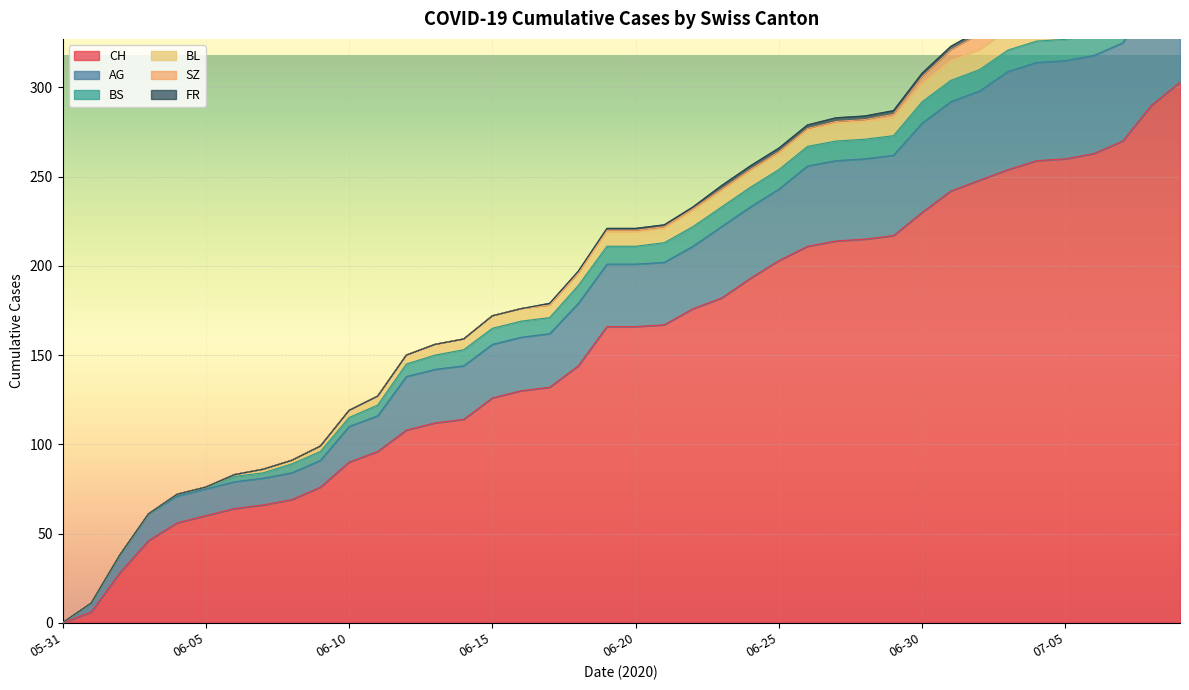

Reading right to left, extract all data points from this chart.

CH: 2020-07-09=303	2020-07-08=290	2020-07-07=270	2020-07-06=263	2020-07-05=260	2020-07-04=259	2020-07-03=254	2020-07-02=248	2020-07-01=242	2020-06-30=230	2020-06-29=217	2020-06-28=215	2020-06-27=214	2020-06-26=211	2020-06-25=203	2020-06-24=193	2020-06-23=182	2020-06-22=176	2020-06-21=167	2020-06-20=166	2020-06-19=166	2020-06-18=144	2020-06-17=132	2020-06-16=130	2020-06-15=126	2020-06-14=114	2020-06-13=112	2020-06-12=108	2020-06-11=96	2020-06-10=90	2020-06-09=76	2020-06-08=69	2020-06-07=66	2020-06-06=64	2020-06-05=60	2020-06-04=56	2020-06-03=46	2020-06-02=28	2020-06-01=6	2020-05-31=0
AG: 2020-07-09=70	2020-07-08=60	2020-07-07=55	2020-07-06=55	2020-07-05=55	2020-07-04=55	2020-07-03=55	2020-07-02=50	2020-07-01=50	2020-06-30=50	2020-06-29=45	2020-06-28=45	2020-06-27=45	2020-06-26=45	2020-06-25=40	2020-06-24=40	2020-06-23=40	2020-06-22=35	2020-06-21=35	2020-06-20=35	2020-06-19=35	2020-06-18=35	2020-06-17=30	2020-06-16=30	2020-06-15=30	2020-06-14=30	2020-06-13=30	2020-06-12=30	2020-06-11=20	2020-06-10=20	2020-06-09=15	2020-06-08=15	2020-06-07=15	2020-06-06=15	2020-06-05=15	2020-06-04=15	2020-06-03=15	2020-06-02=10	2020-06-01=5	2020-05-31=0
BS: 2020-07-09=12	2020-07-08=12	2020-07-07=12	2020-07-06=12	2020-07-05=12	2020-07-04=12	2020-07-03=12	2020-07-02=12	2020-07-01=12	2020-06-30=12	2020-06-29=11	2020-06-28=11	2020-06-27=11	2020-06-26=11	2020-06-25=11	2020-06-24=11	2020-06-23=11	2020-06-22=11	2020-06-21=11	2020-06-20=10	2020-06-19=10	2020-06-18=10	2020-06-17=9	2020-06-16=9	2020-06-15=9	2020-06-14=9	2020-06-13=8	2020-06-12=7	2020-06-11=6	2020-06-10=5	2020-06-09=5	2020-06-08=5	2020-06-07=3	2020-06-06=3	2020-06-05=1	2020-06-04=1	2020-06-03=0	2020-06-02=0	2020-06-01=0	2020-05-31=0
BL: 2020-07-09=20	2020-07-08=19	2020-07-07=18	2020-07-06=16	2020-07-05=14	2020-07-04=13	2020-07-03=11	2020-07-02=11	2020-07-01=11	2020-06-30=10	2020-06-29=10	2020-06-28=10	2020-06-27=10	2020-06-26=9	2020-06-25=9	2020-06-24=9	2020-06-23=9	2020-06-22=9	2020-06-21=8	2020-06-20=8	2020-06-19=8	2020-06-18=7	2020-06-17=7	2020-06-16=7	2020-06-15=7	2020-06-14=6	2020-06-13=6	2020-06-12=5	2020-06-11=5	2020-06-10=4	2020-06-09=3	2020-06-08=2	2020-06-07=2	2020-06-06=1	2020-06-05=0	2020-06-04=0	2020-06-03=0	2020-06-02=0	2020-06-01=0	2020-05-31=0
SZ: 2020-07-09=17	2020-07-08=17	2020-07-07=9	2020-07-06=9	2020-07-05=9	2020-07-04=9	2020-07-03=9	2020-07-02=9	2020-07-01=6	2020-06-30=4	2020-06-29=2	2020-06-28=1	2020-06-27=1	2020-06-26=1	2020-06-25=1	2020-06-24=1	2020-06-23=1	2020-06-22=1	2020-06-21=1	2020-06-20=1	2020-06-19=1	2020-06-18=0	2020-06-17=0	2020-06-16=0	2020-06-15=0	2020-06-14=0	2020-06-13=0	2020-06-12=0	2020-06-11=0	2020-06-10=0	2020-06-09=0	2020-06-08=0	2020-06-07=0	2020-06-06=0	2020-06-05=0	2020-06-04=0	2020-06-03=0	2020-06-02=0	2020-06-01=0	2020-05-31=0
FR: 2020-07-09=2	2020-07-08=2	2020-07-07=2	2020-07-06=2	2020-07-05=2	2020-07-04=2	2020-07-03=2	2020-07-02=2	2020-07-01=2	2020-06-30=2	2020-06-29=2	2020-06-28=2	2020-06-27=2	2020-06-26=2	2020-06-25=2	2020-06-24=2	2020-06-23=2	2020-06-22=1	2020-06-21=1	2020-06-20=1	2020-06-19=1	2020-06-18=1	2020-06-17=1	2020-06-16=0	2020-06-15=0	2020-06-14=0	2020-06-13=0	2020-06-12=0	2020-06-11=0	2020-06-10=0	2020-06-09=0	2020-06-08=0	2020-06-07=0	2020-06-06=0	2020-06-05=0	2020-06-04=0	2020-06-03=0	2020-06-02=0	2020-06-01=0	2020-05-31=0